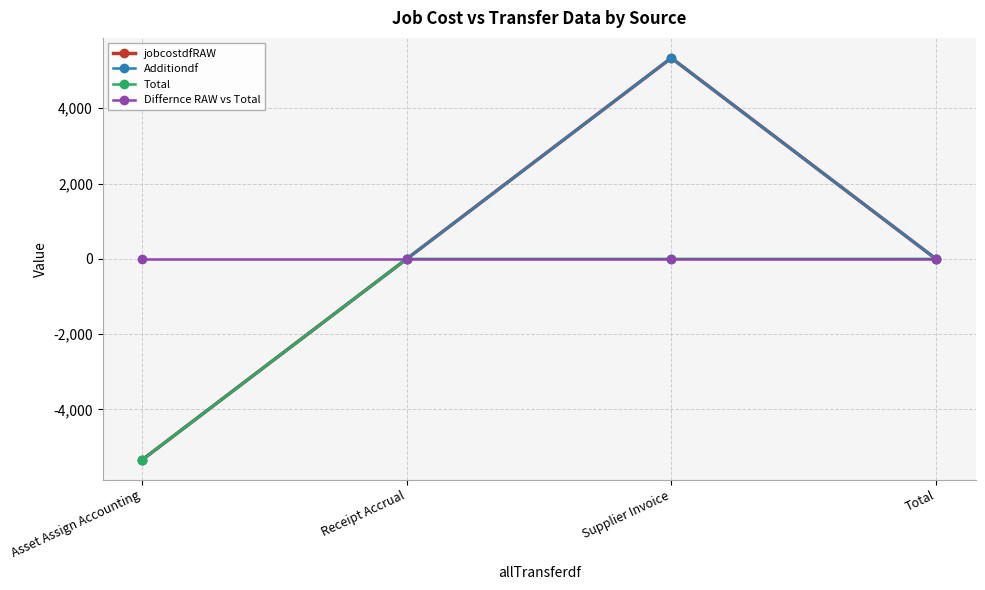

At which category is the sum across all series the highest?

Supplier Invoice